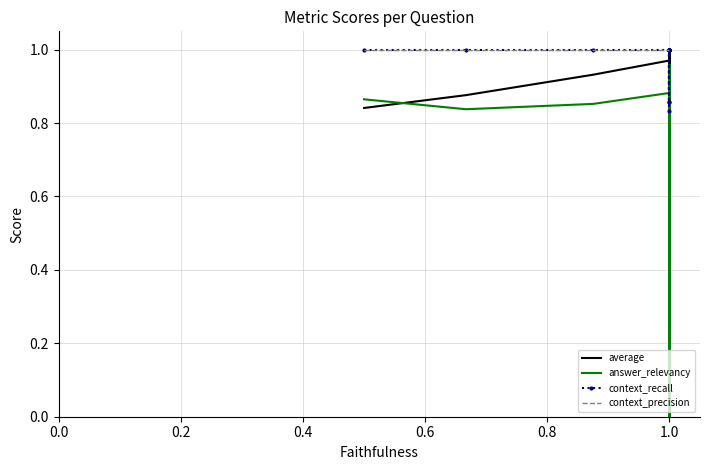

In answer_relevancy, how many points are higher than both neighbors (excluding endpoints)?

11